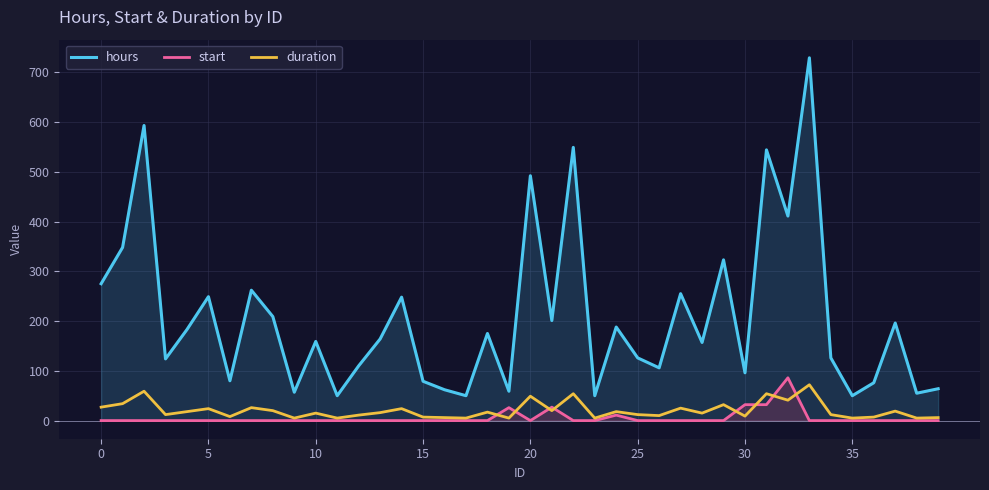

True or false: duration has more than 0 points higher than both neighbors.

True